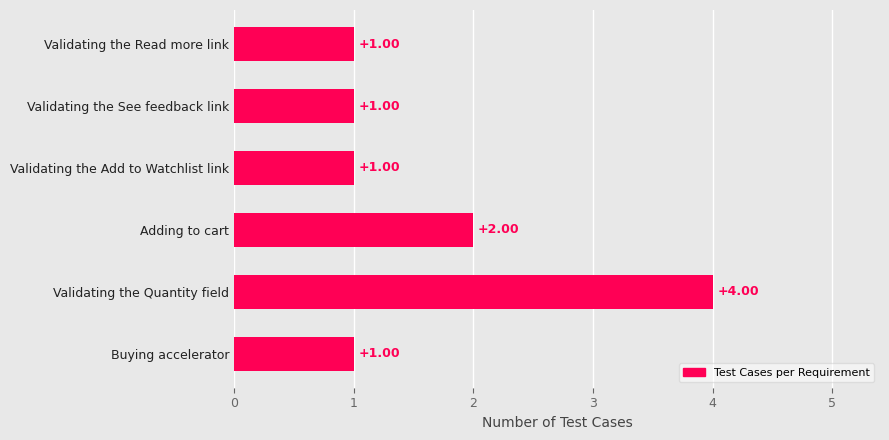

What is the ratio of the value at Validating the Read more link to the value at Validating the See feedback link?

1.0